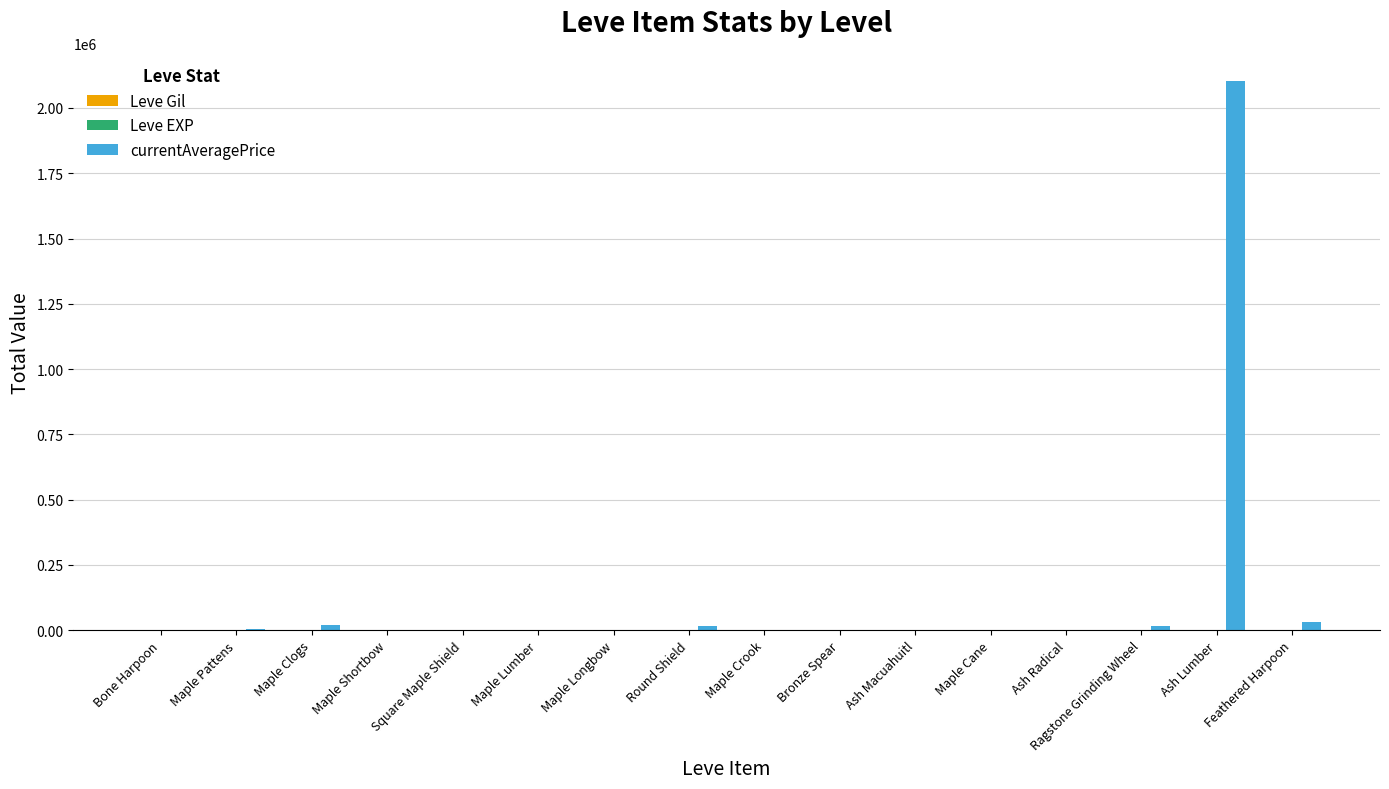

At which category is the sum across all series the highest?

Ash Lumber